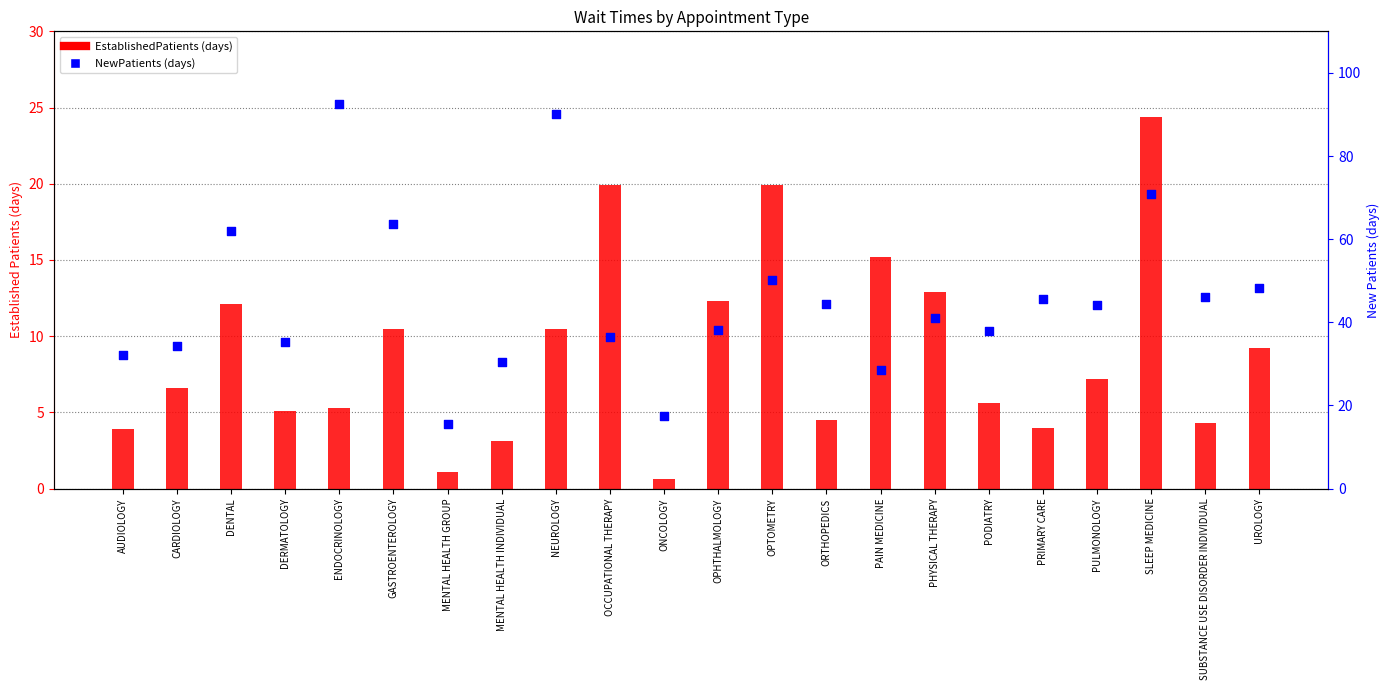

Which series contains the highest Y value?

NewPatients